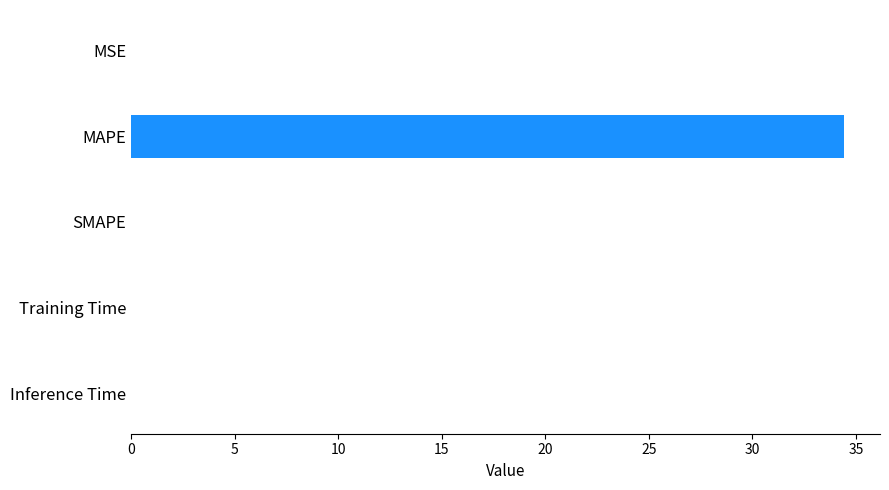

Between Training Time and MAPE, which is larger?

MAPE